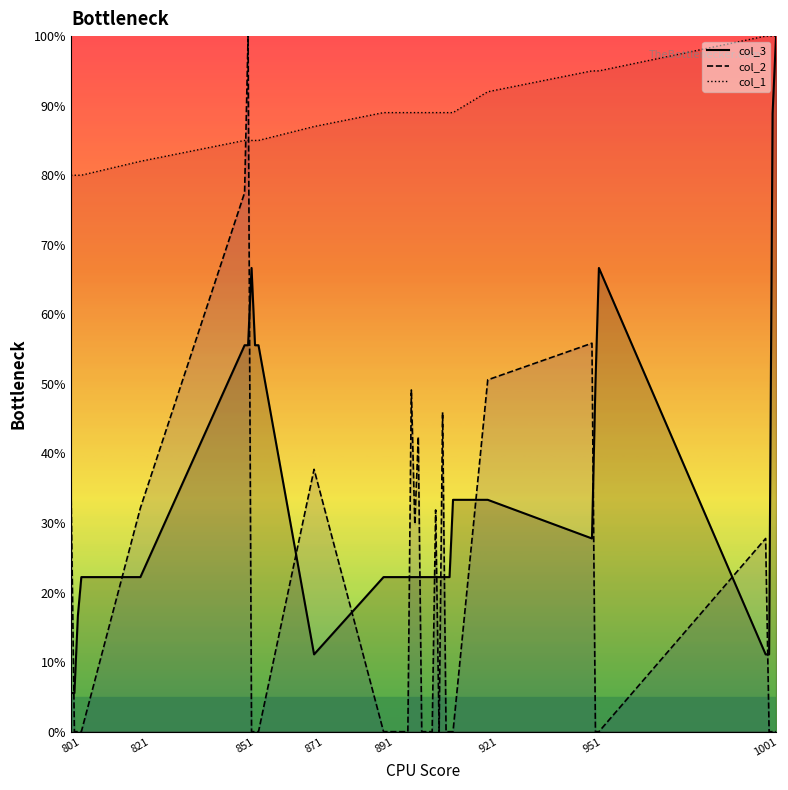

Between which two adjacent categories do col_2 and col_3 first intersect?

801 and 802